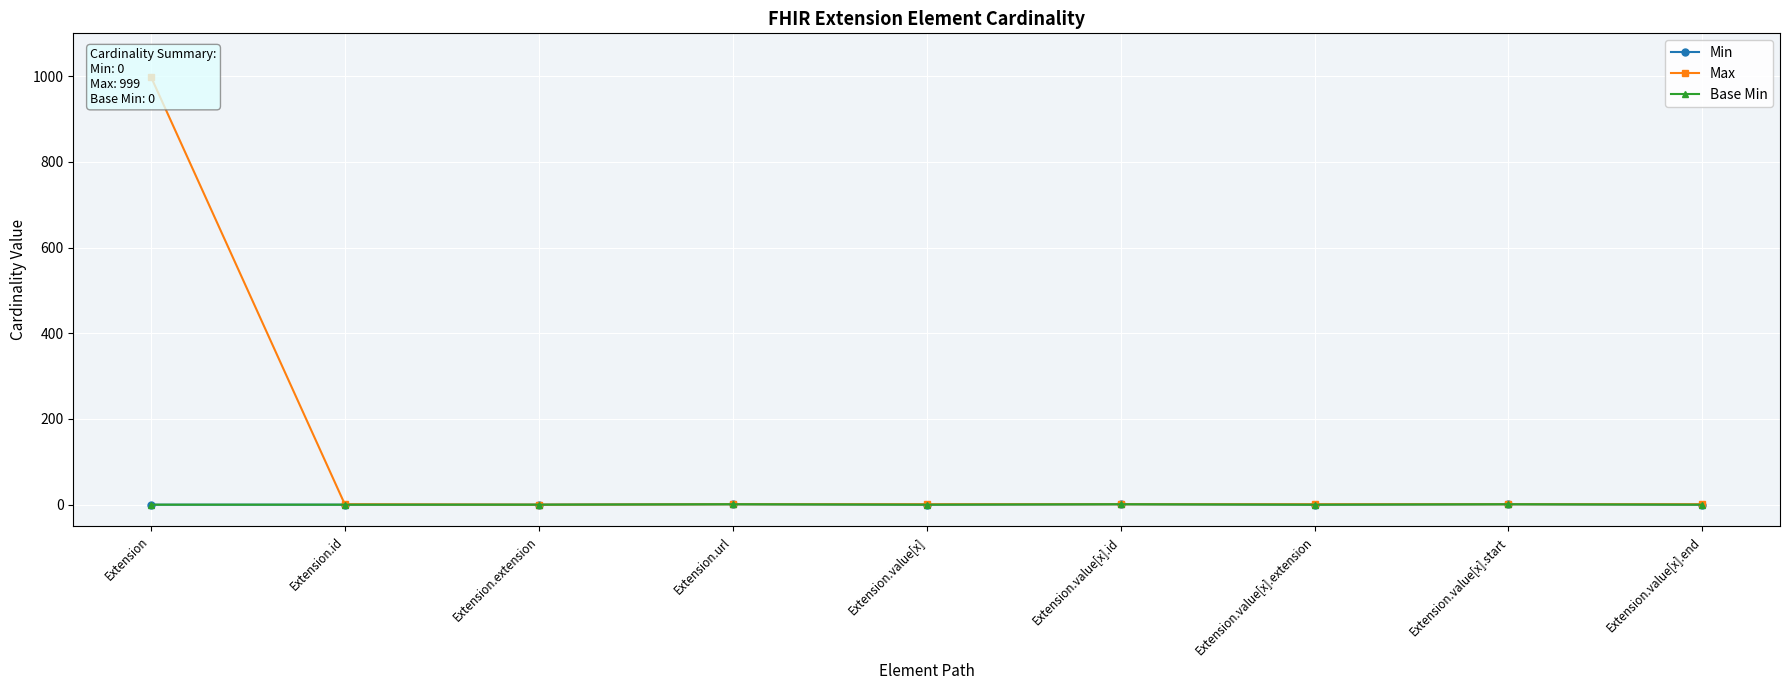

Is it true that Min equals 0 at Extension.value[x]?

True